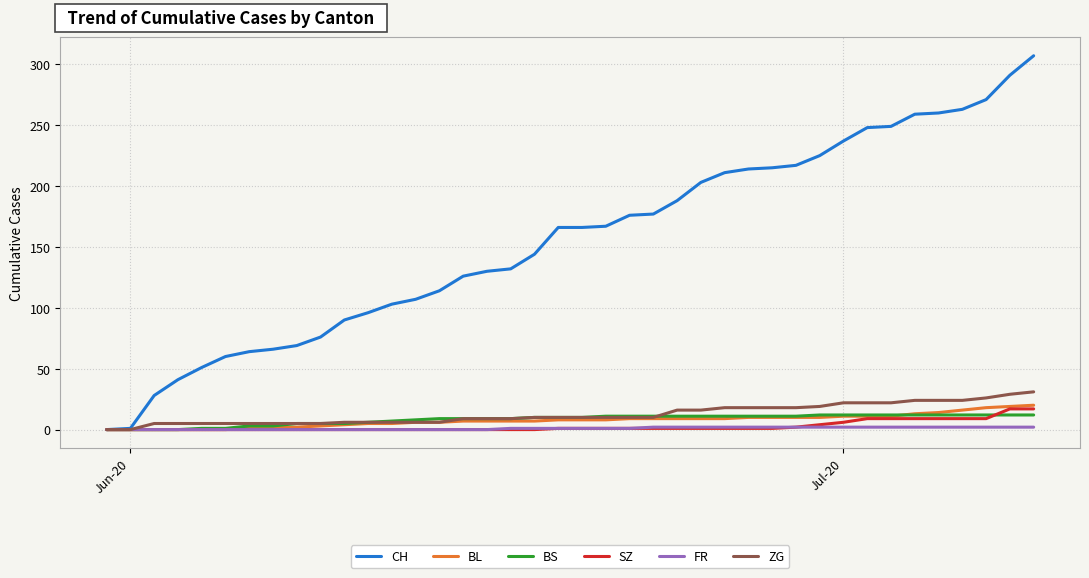

Which series has the largest range (max minus min)?

CH